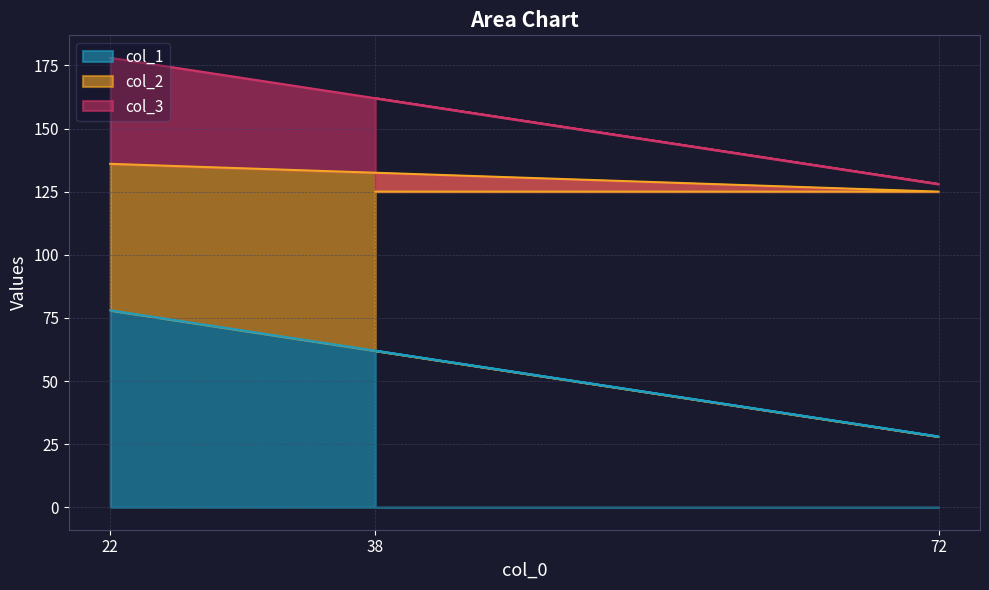

What is the minimum value for col_2?

58